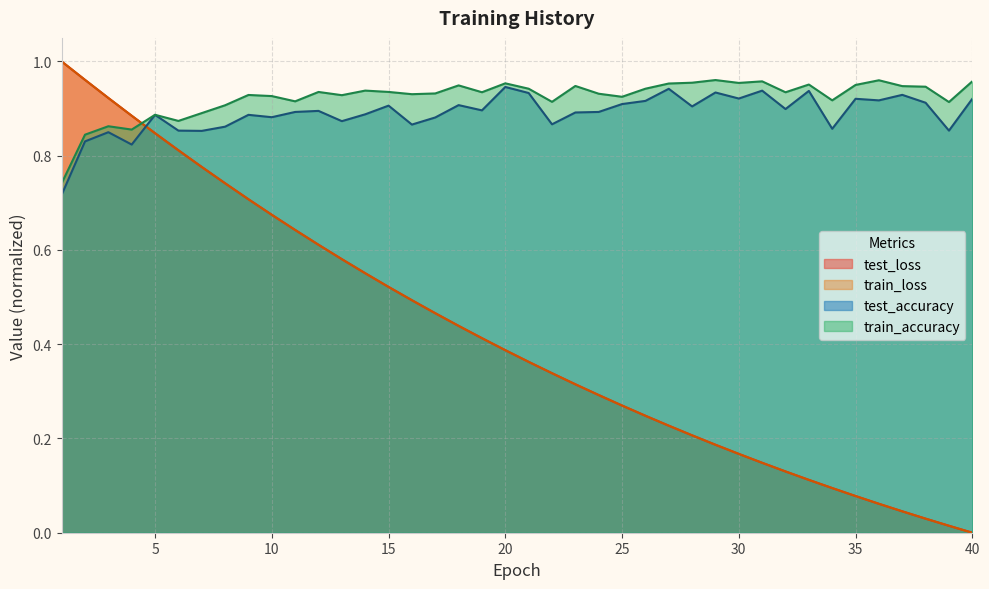

What is the sum of all train_accuracy values?

36.9